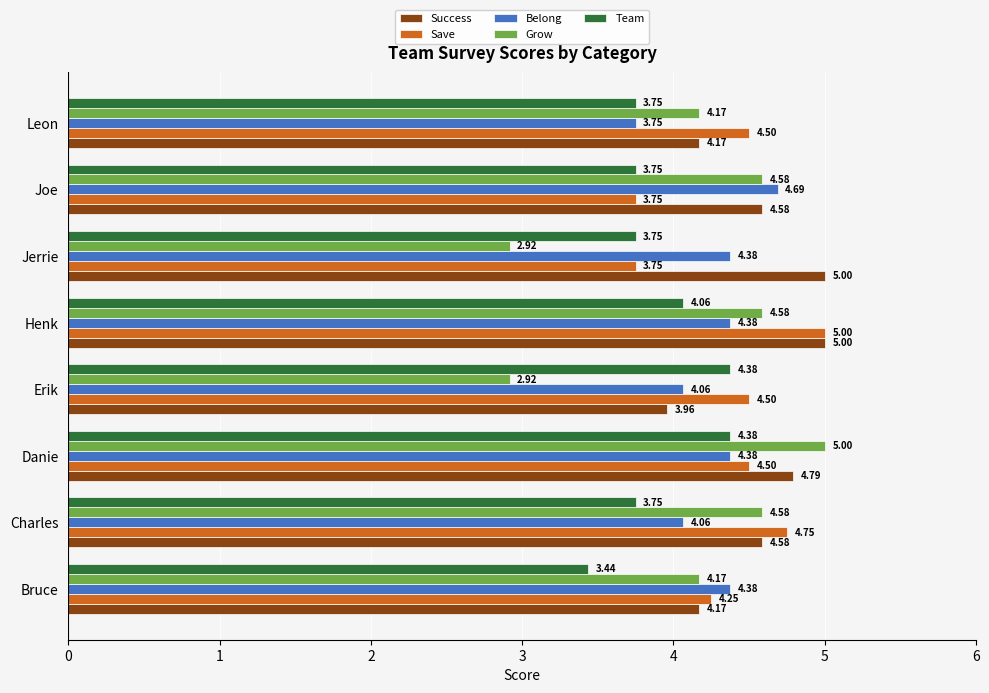

Which series has the largest total across all categories?

Success